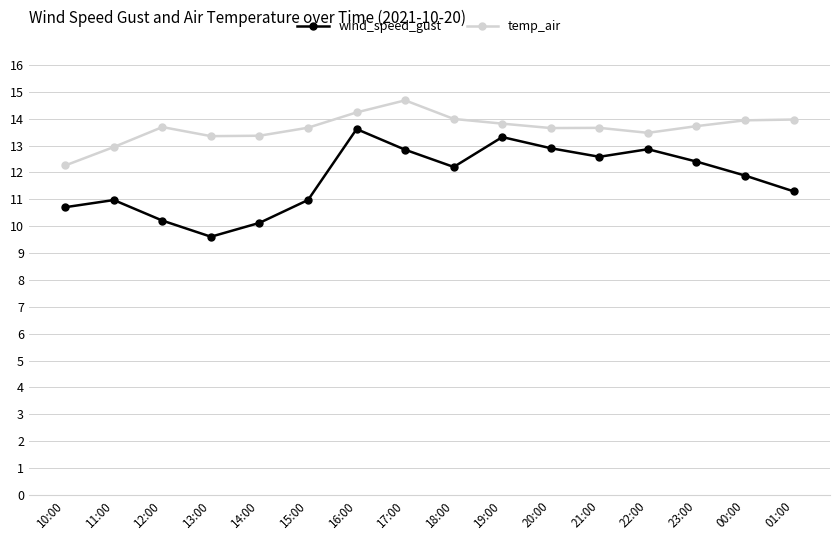

Is this an area chart (filled region under the line)?

No